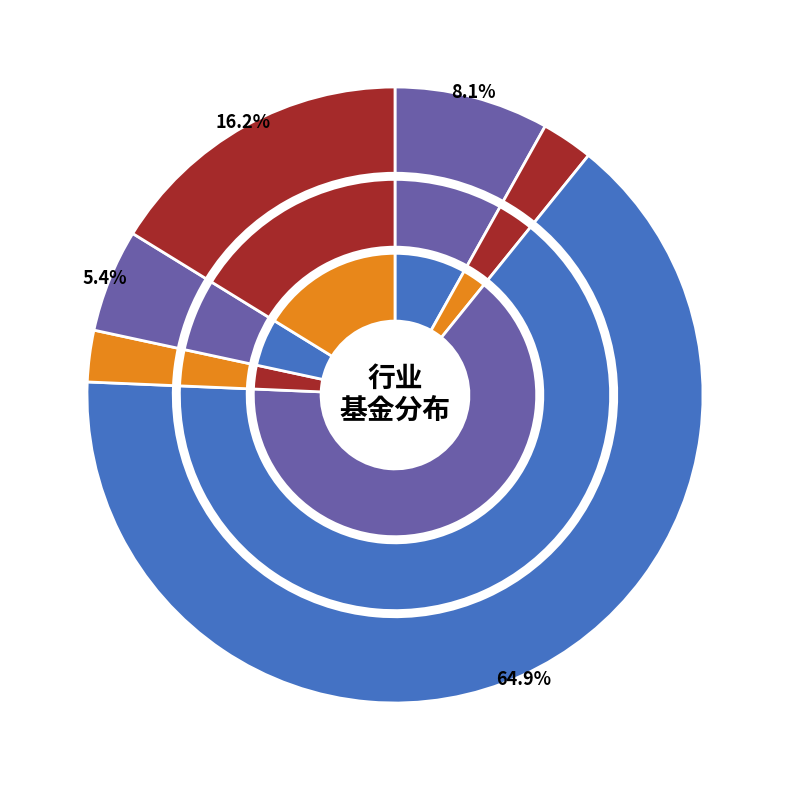

To the nearest percent, what percentage of the pie is 医药?

65%